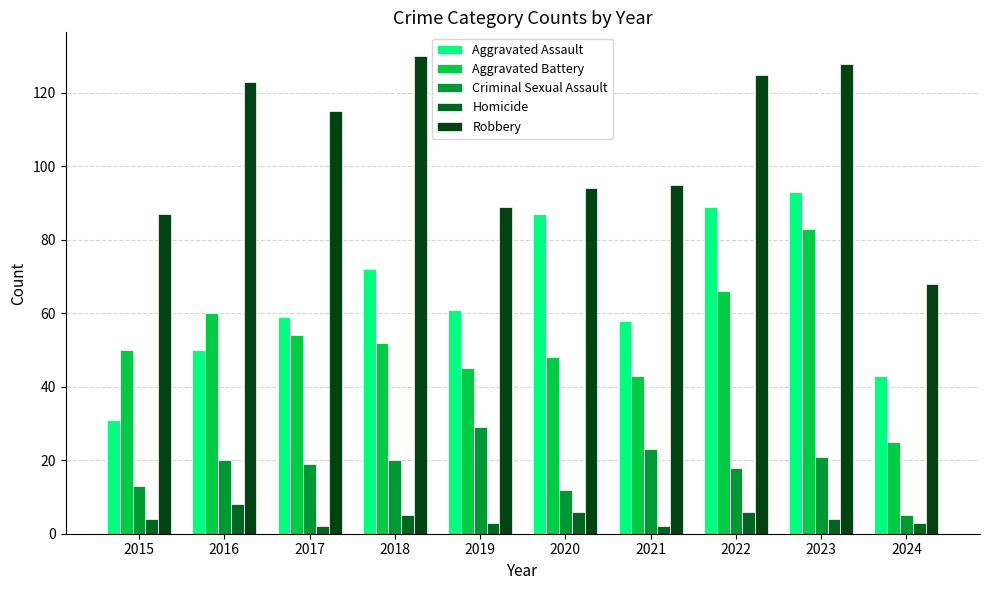

Reading right to left, what are all the values shown in this chart?

Aggravated Assault: 2024=43	2023=93	2022=89	2021=58	2020=87	2019=61	2018=72	2017=59	2016=50	2015=31
Aggravated Battery: 2024=25	2023=83	2022=66	2021=43	2020=48	2019=45	2018=52	2017=54	2016=60	2015=50
Criminal Sexual Assault: 2024=5	2023=21	2022=18	2021=23	2020=12	2019=29	2018=20	2017=19	2016=20	2015=13
Homicide: 2024=3	2023=4	2022=6	2021=2	2020=6	2019=3	2018=5	2017=2	2016=8	2015=4
Robbery: 2024=68	2023=128	2022=125	2021=95	2020=94	2019=89	2018=130	2017=115	2016=123	2015=87